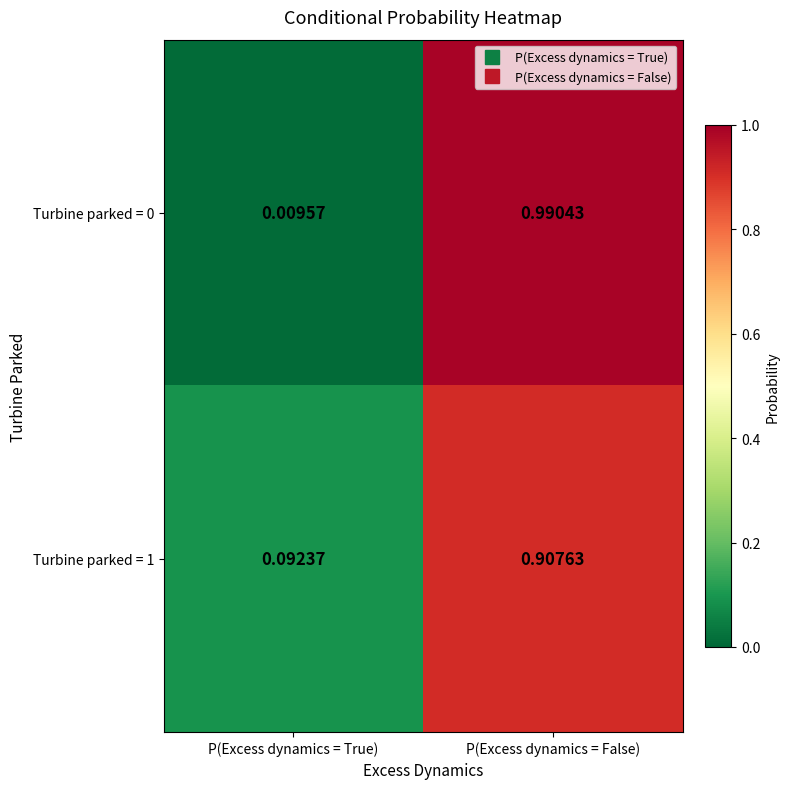

Which category has the highest value in the Turbine parked = 0 series?

P(Excess dynamics = False)